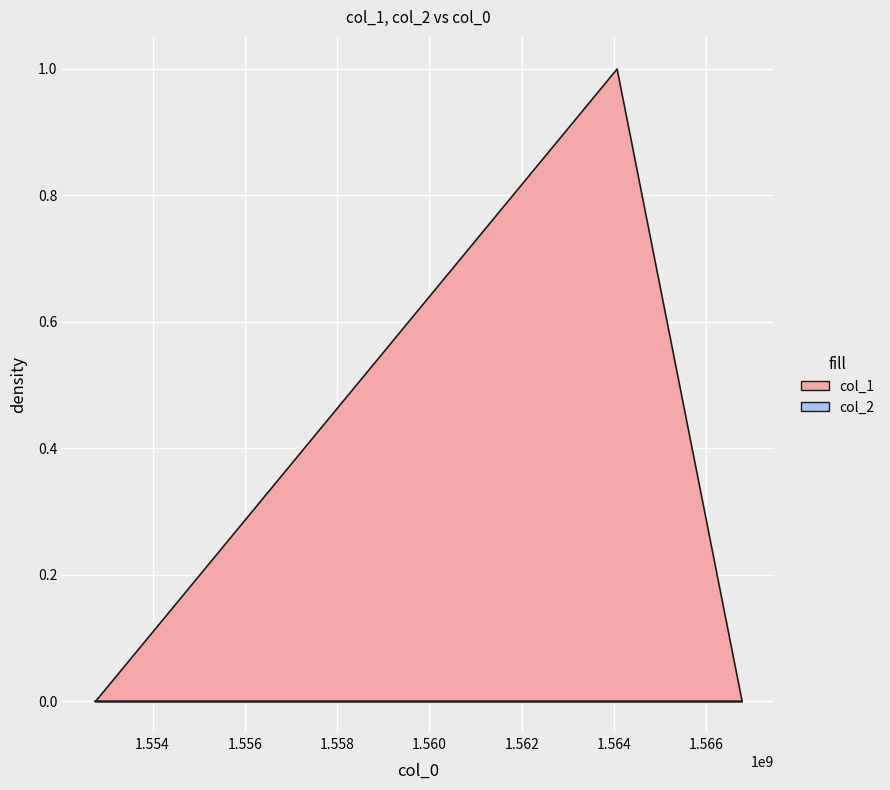

Rank the series by their average value, from highest to lowest.

col_1, col_2